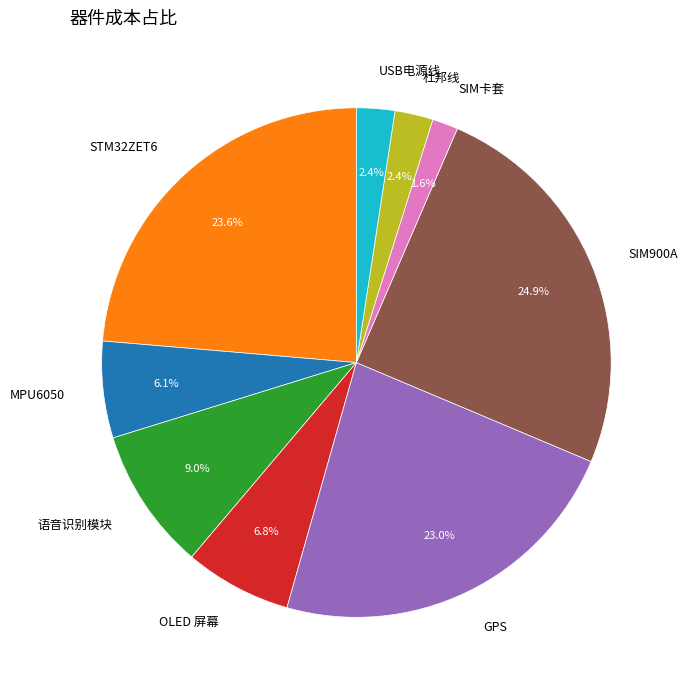

True or false: 语音识别模块 accounts for 9% of the total.

True